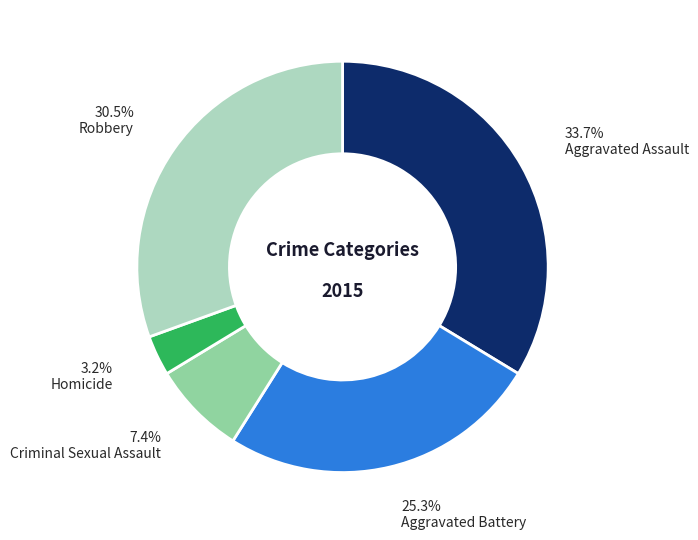

What portion of the pie excludes Aggravated Assault?

66.3%